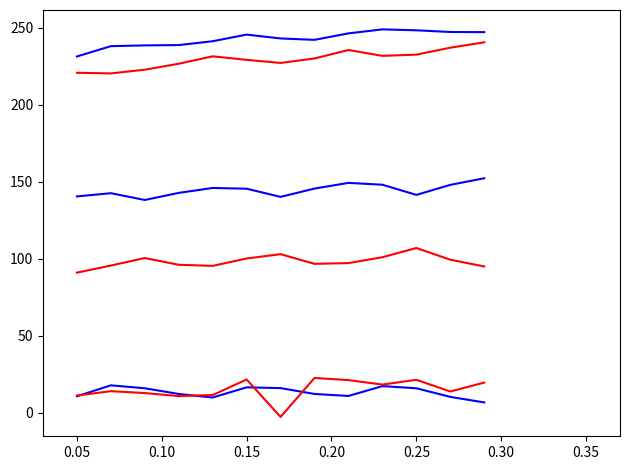

How many lines are shown in the chart?

6